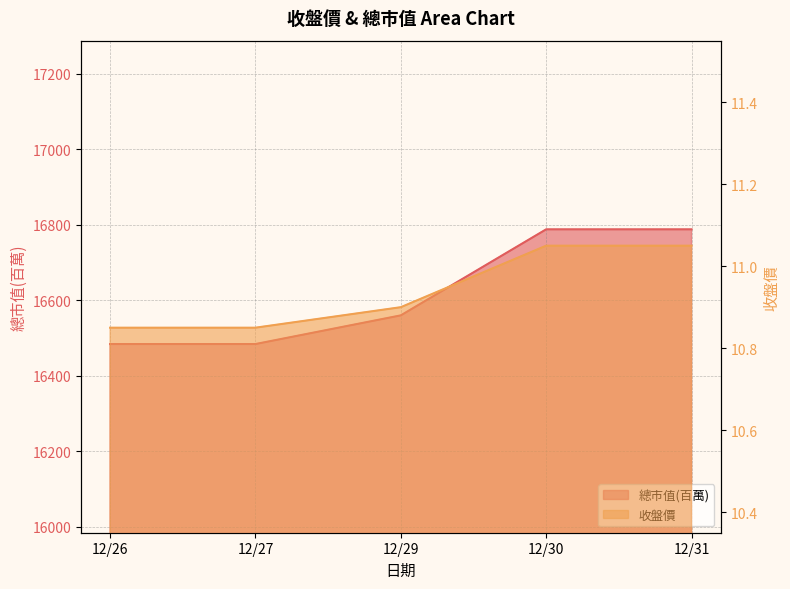

How many values in the 總市值(百萬) series are below 16560?

2